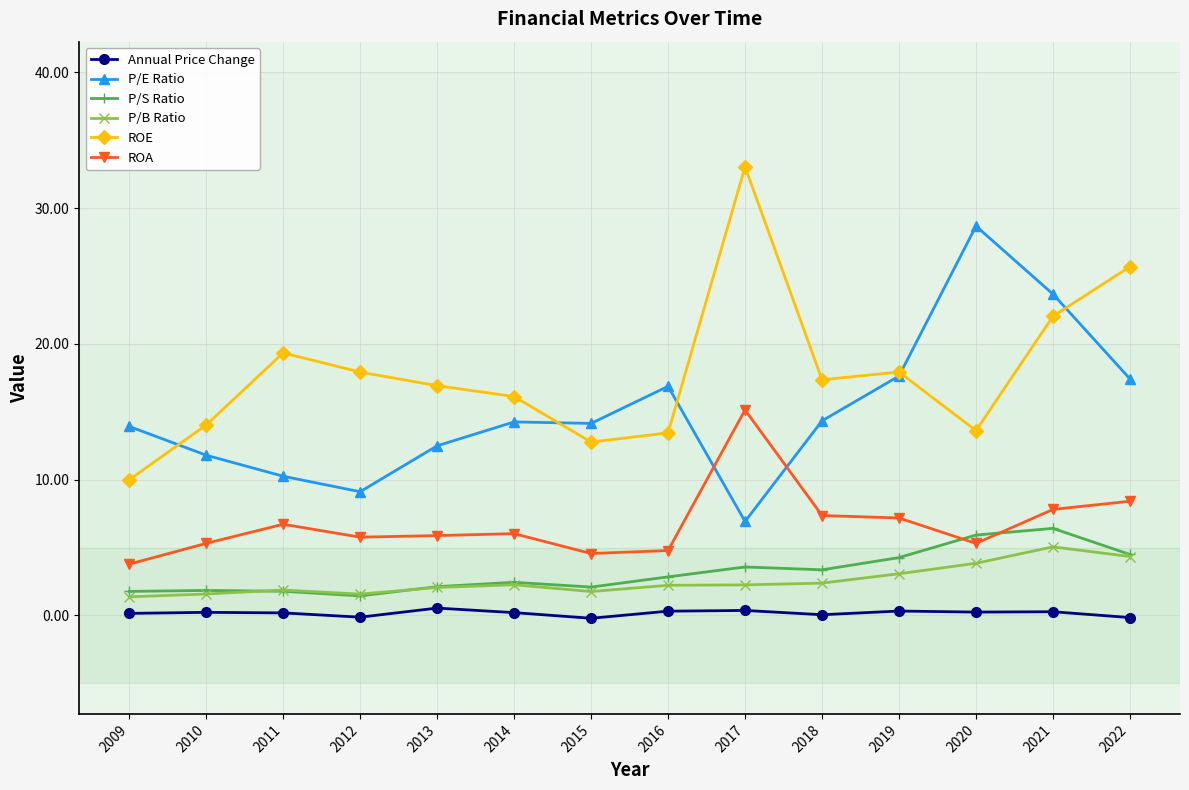

At which category is the sum across all series the highest?

2021